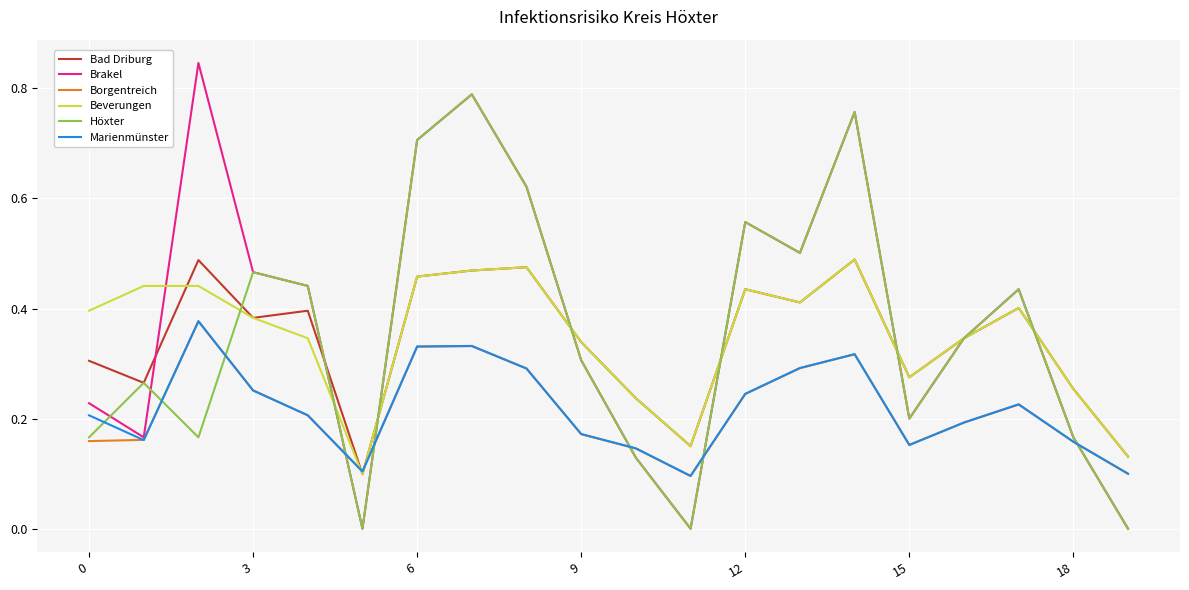

At how many categories does at least one series exceed 0?

20